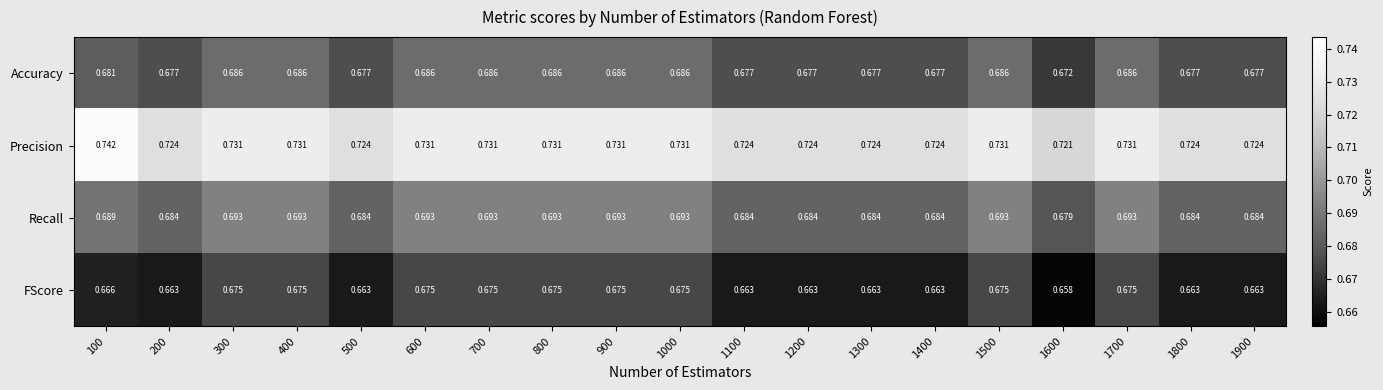

Which series has the largest total across all categories?

Precision